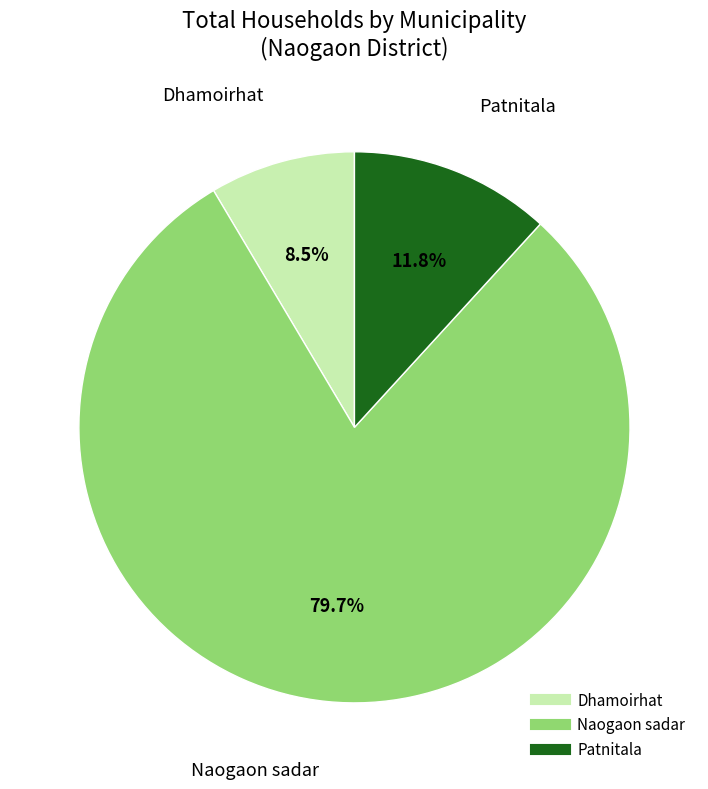

What is the largest slice in the pie chart?

Naogaon sadar